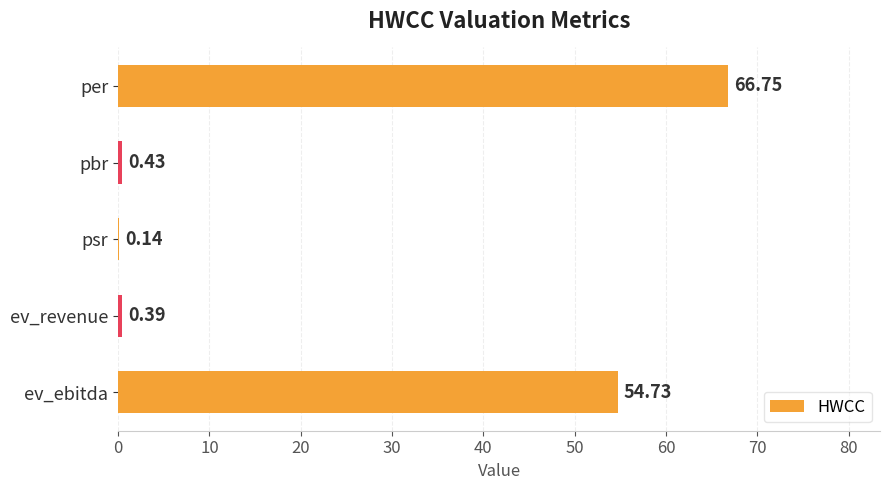

Which category has the highest value across all series?

per